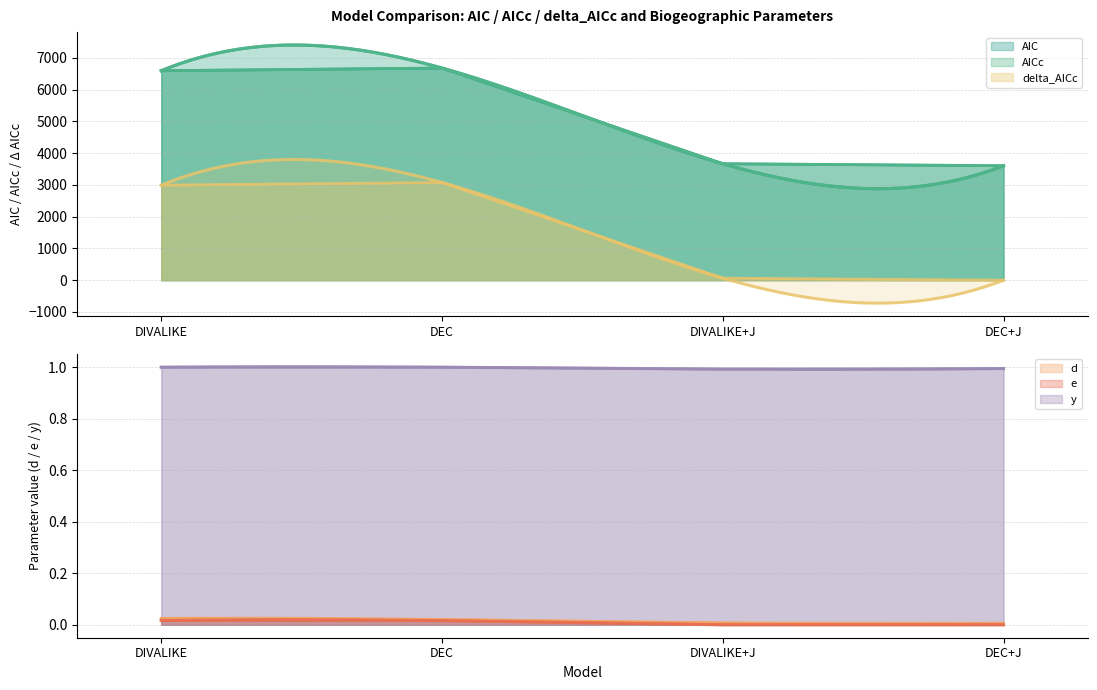

What is the maximum value for AICc?

3076.1